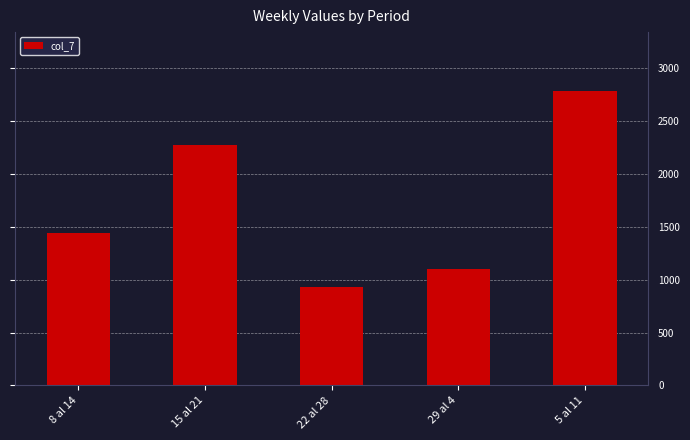

Reading left to right, what are all the values shown in this chart?

8 al 14=1437.8	15 al 21=2271.2	22 al 28=927.4	29 al 4=1102.4	5 al 11=2782.1